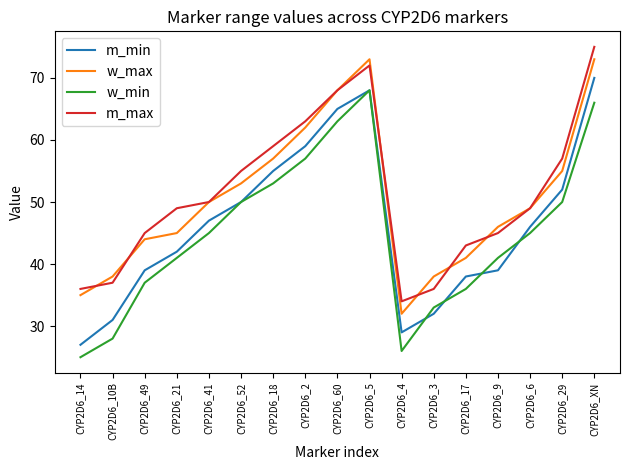

At CYP2D6_XN, list the series in order from largest to smallest.

m_max, w_max, m_min, w_min